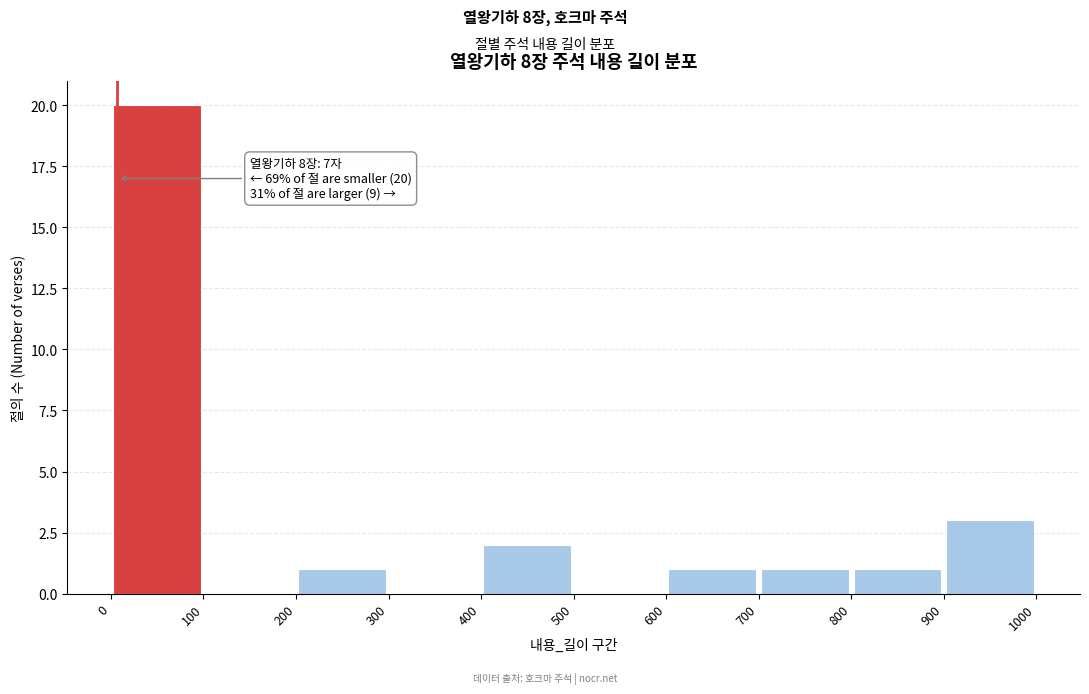

Which range on the x-axis has the tallest bar?

0 to 100